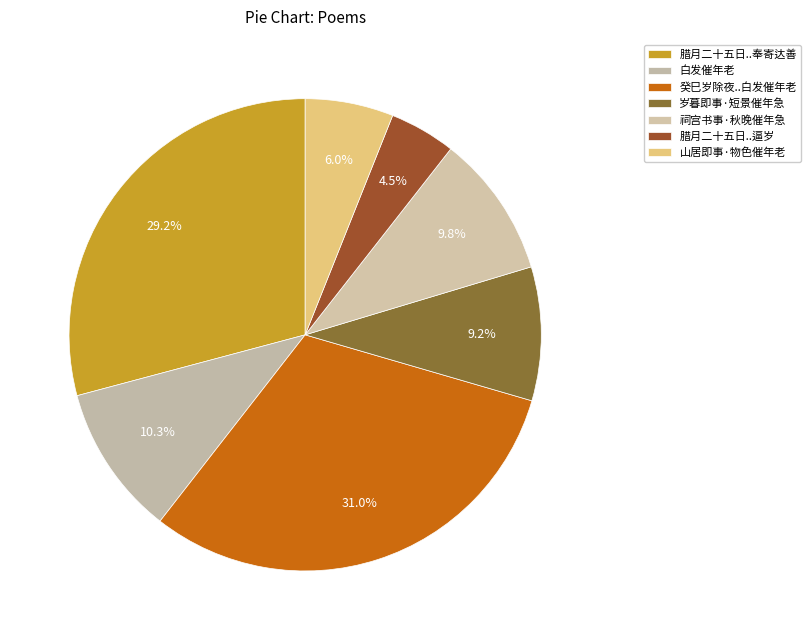

Count the number of slices in the pie.

7